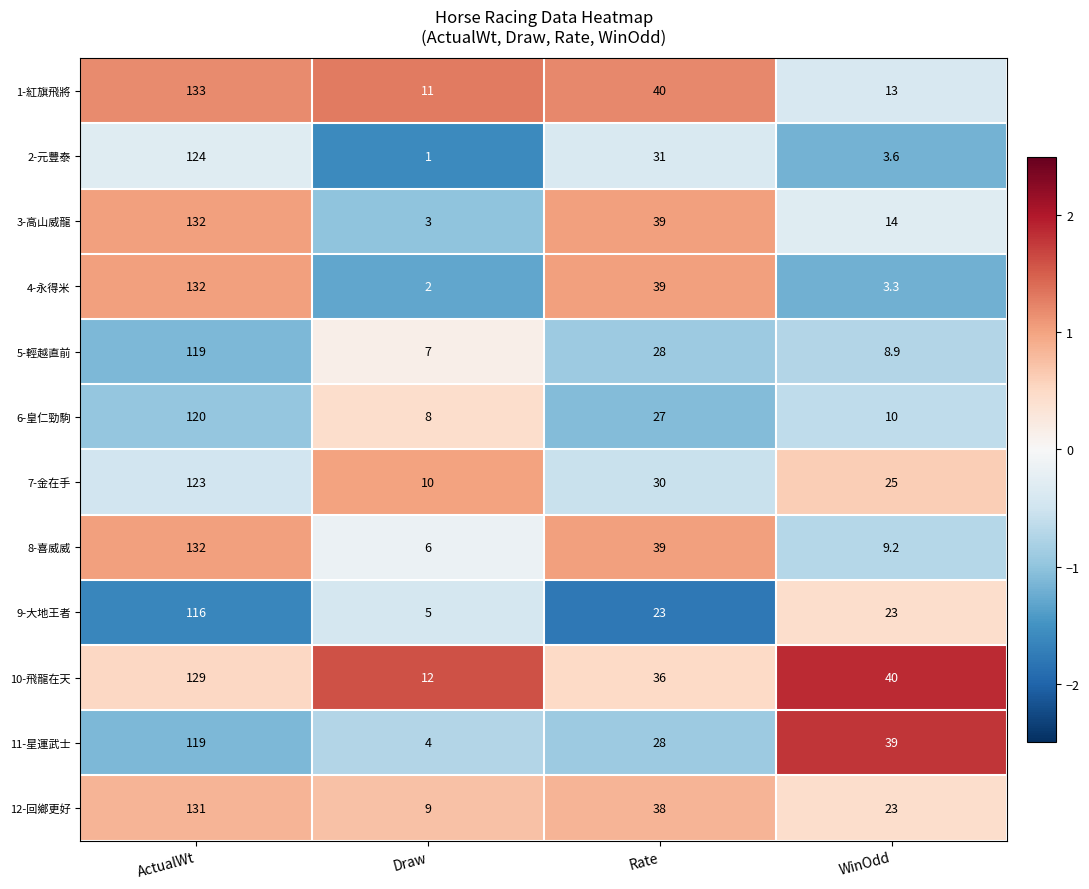

At which label does 3-高山威龍 reach its peak?

ActualWt